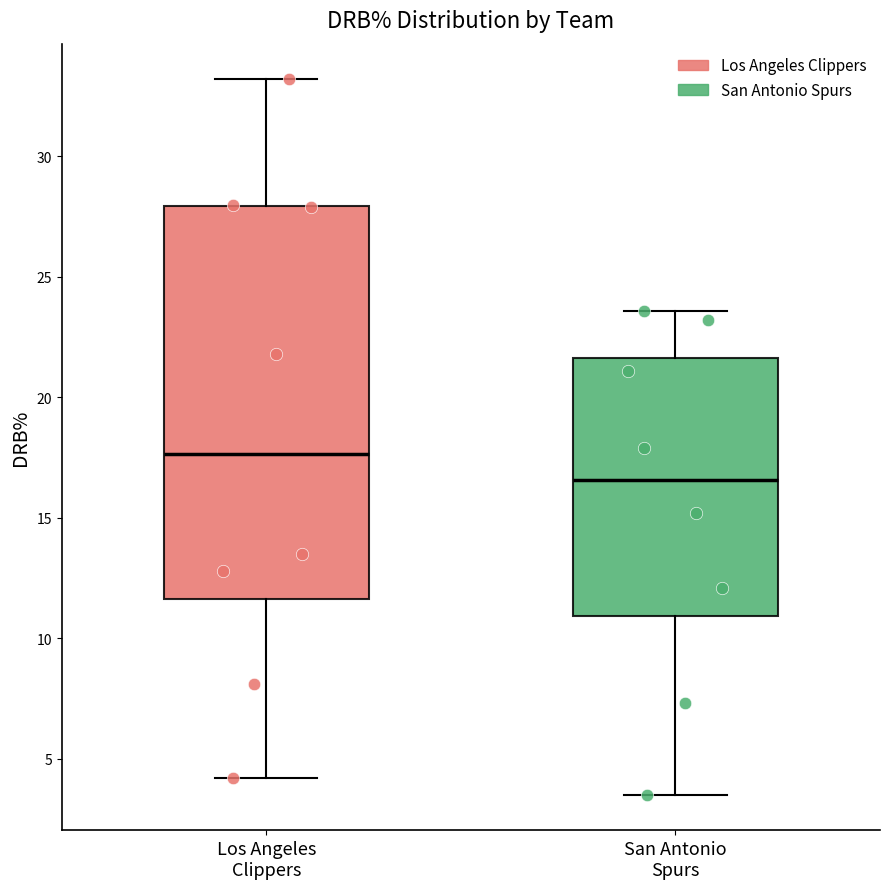

Reading left to right, read every box against the y-axis: the position of its median line, the range the box covers, and the ends of its whiskers. The values are not printed on the chart, so give them approximately, as read against the axis.

Los Angeles Clippers: median 17.5, box 11.5 to 28.0, whiskers 4.0 to 33.0
San Antonio Spurs: median 16.5, box 11.0 to 21.5, whiskers 3.5 to 23.5